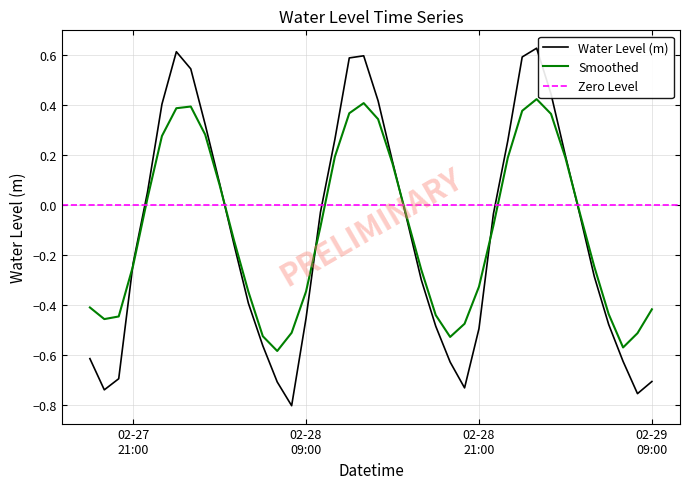

At which label does the data first exceed 0?

2024-02-27 22:00:00